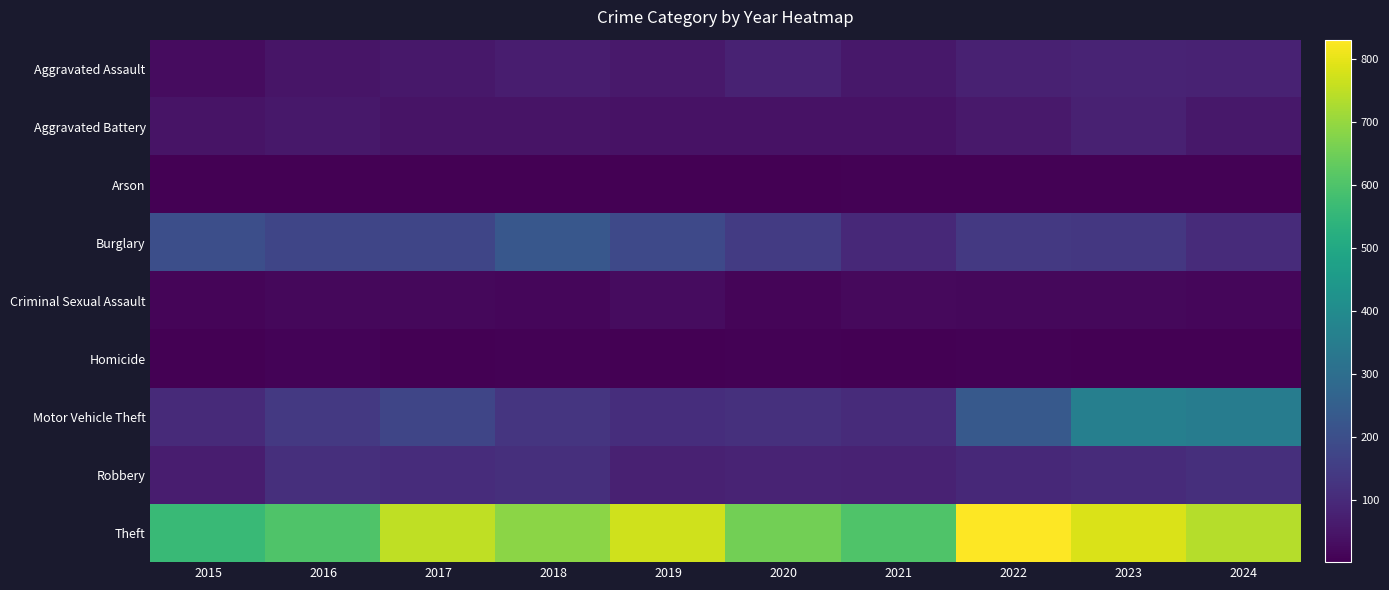

Reading left to right, extract all data points from this chart.

Aggravated Assault: 2015=28	2016=48	2017=54	2018=67	2019=57	2020=79	2021=55	2022=77	2023=83	2024=81
Aggravated Battery: 2015=45	2016=56	2017=46	2018=46	2019=42	2020=42	2021=40	2022=59	2023=76	2024=53
Arson: 2015=2	2016=3	2017=1	2018=4	2019=2	2020=3	2021=6	2022=7	2023=5	2024=5
Burglary: 2015=202	2016=175	2017=176	2018=227	2019=185	2020=146	2021=97	2022=139	2023=137	2024=103
Criminal Sexual Assault: 2015=11	2016=20	2017=19	2018=17	2019=28	2020=11	2021=22	2022=18	2023=18	2024=16
Homicide: 2015=2	2016=8	2017=2	2018=5	2019=3	2020=6	2021=2	2022=6	2023=4	2024=4
Motor Vehicle Theft: 2015=101	2016=138	2017=176	2018=128	2019=110	2020=115	2021=103	2022=233	2023=359	2024=349
Robbery: 2015=68	2016=112	2017=107	2018=114	2019=76	2020=85	2021=82	2022=97	2023=102	2024=113
Theft: 2015=565	2016=603	2017=751	2018=687	2019=772	2020=654	2021=604	2022=831	2023=785	2024=739